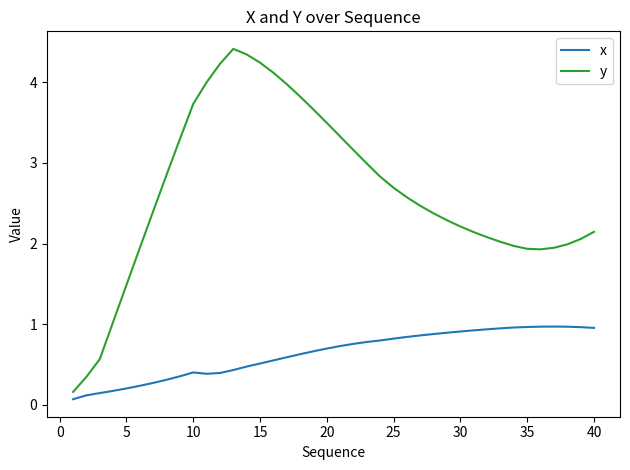

Which series has the largest total across all categories?

y